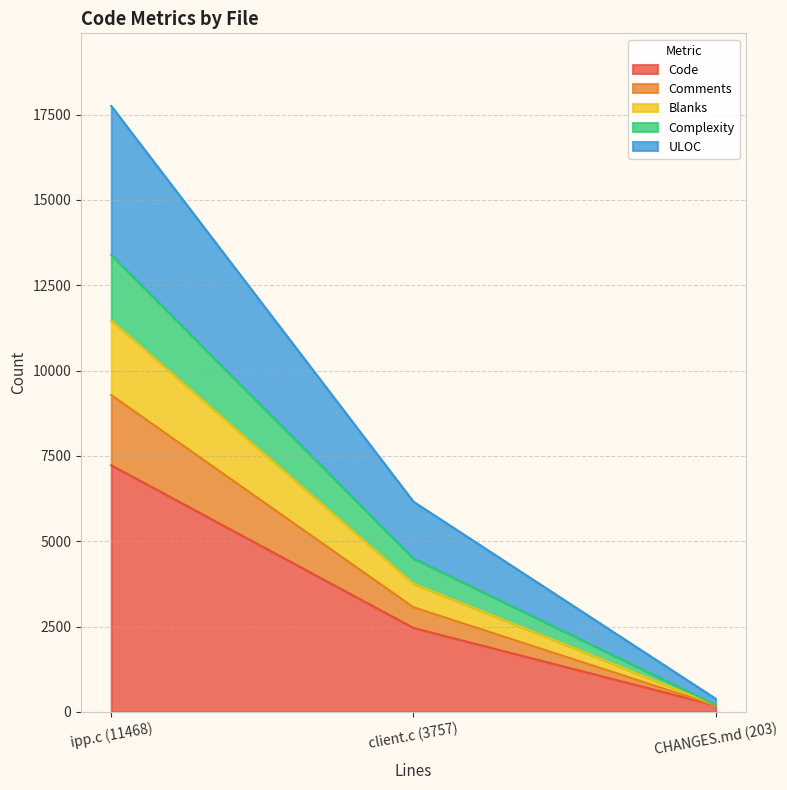

Which has a higher value, CHANGES.md (203) or client.c (3757)?

client.c (3757)